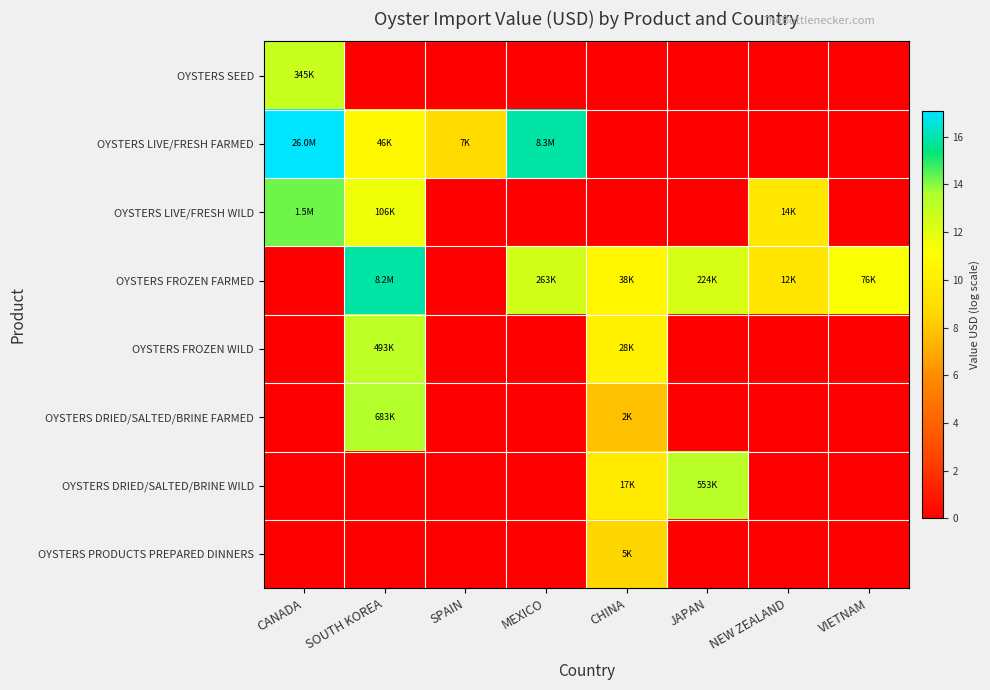

What is the difference between the highest and lowest values at SOUTH KOREA?

15.9